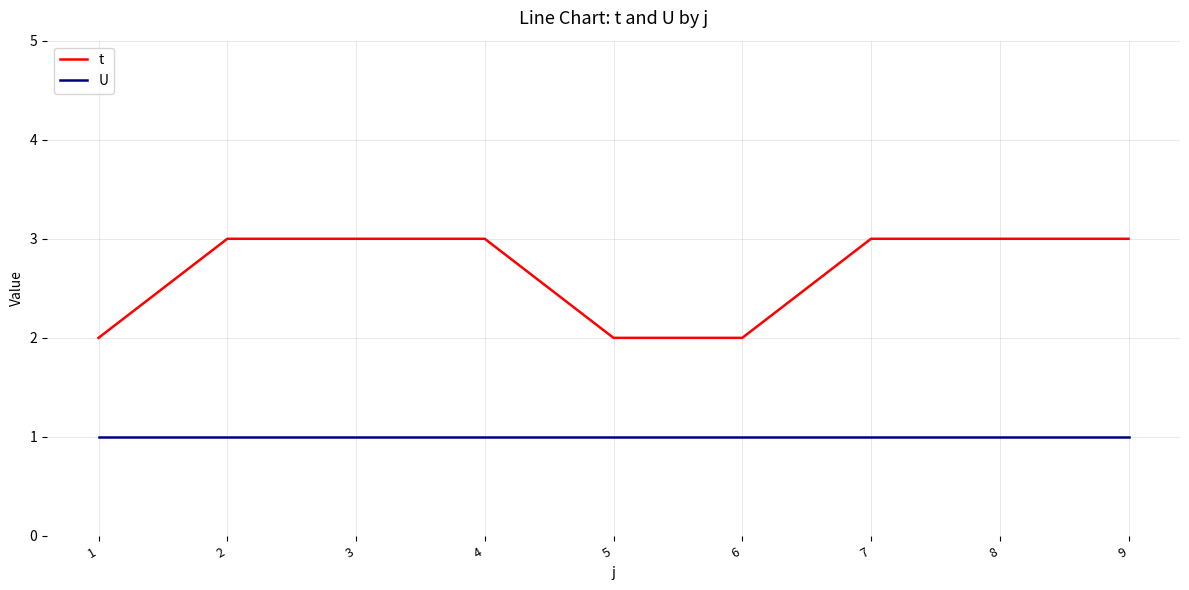

Rank the series by their average value, from highest to lowest.

t, U